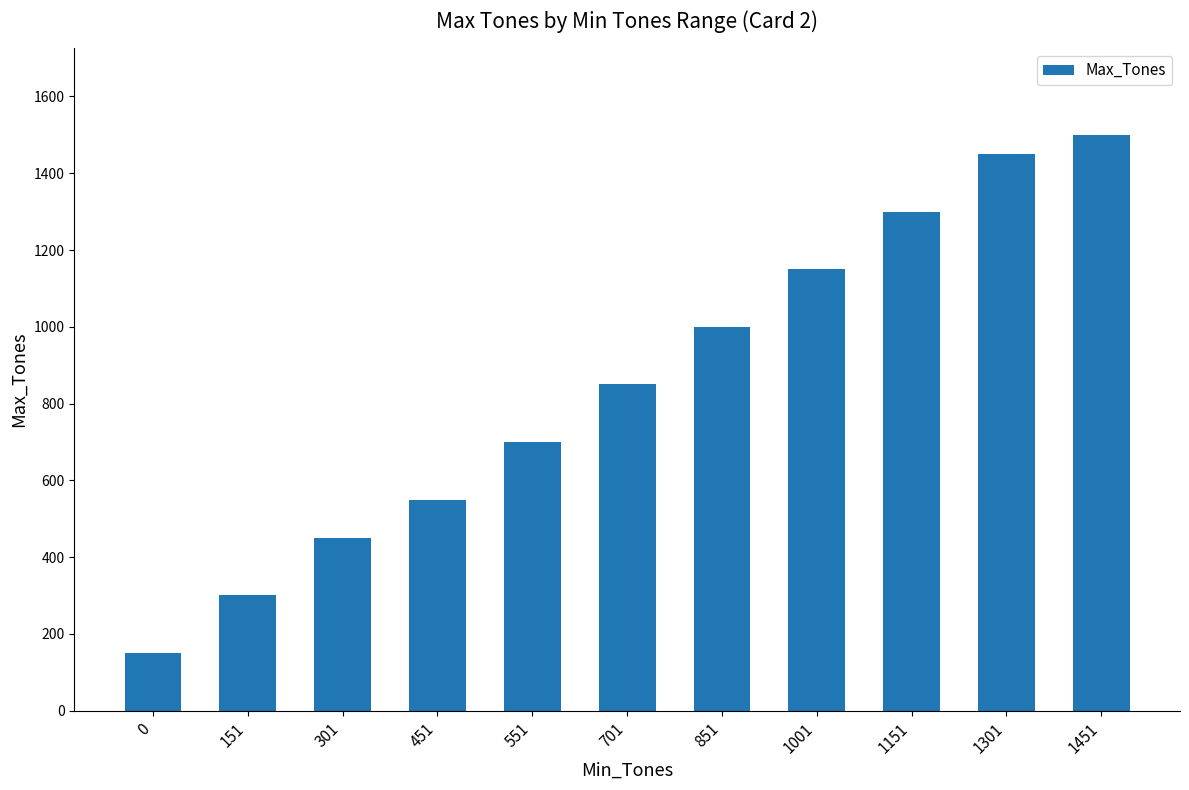

Where is the data nearest to the value 825?

701